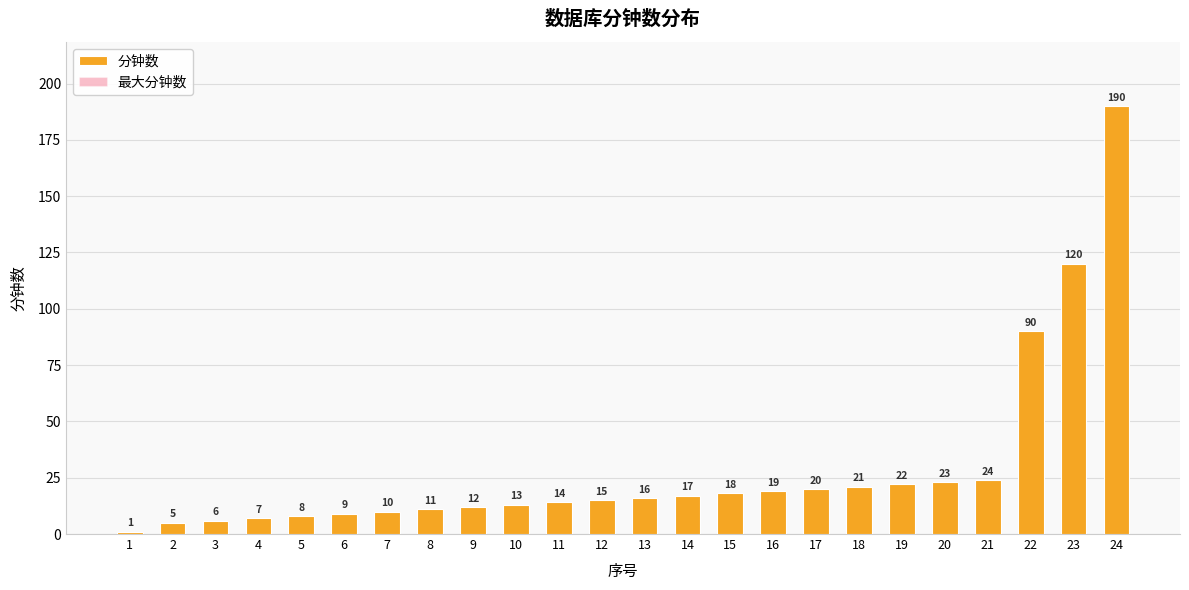

What are all the series names shown in the legend?

分钟数, 最大分钟数